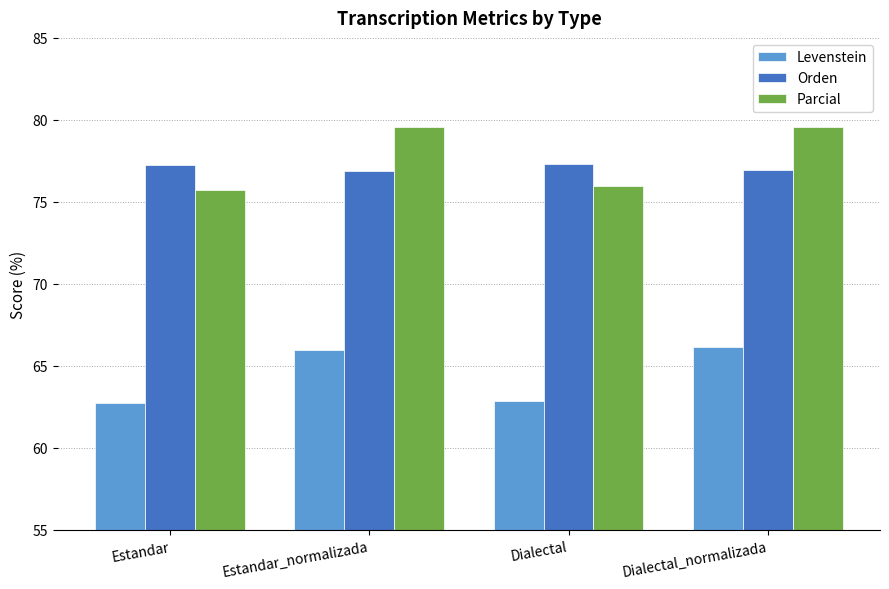

How many bars are there in total?

12